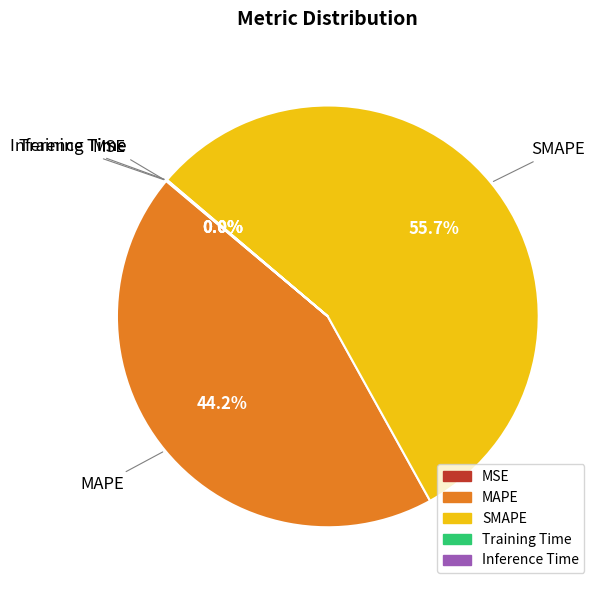

Which category has the biggest portion of the pie?

SMAPE